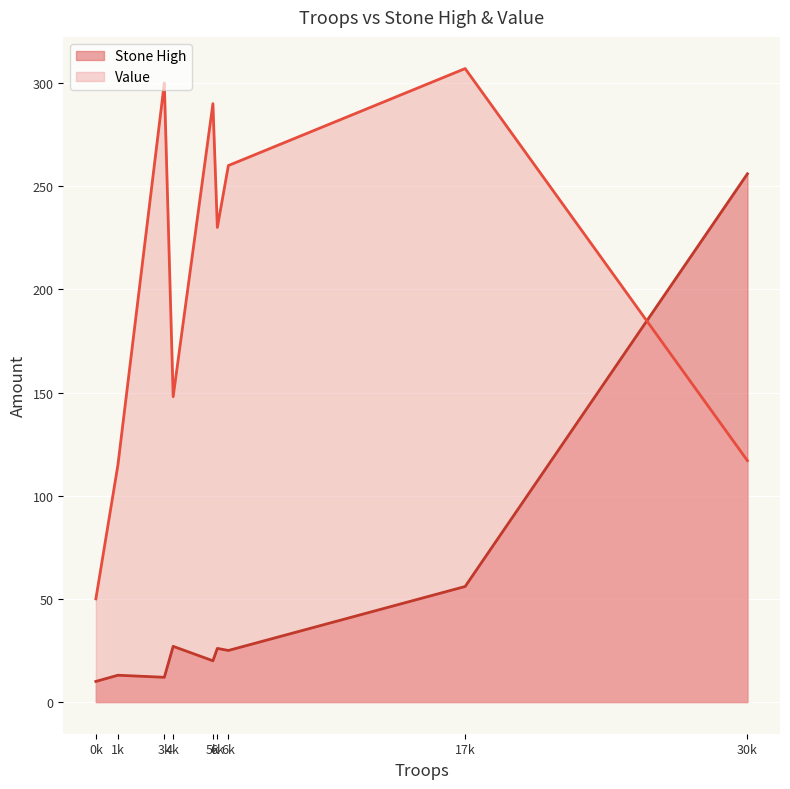

The Stone High series shows 34 at Asano Yosinaga. True or false?

False